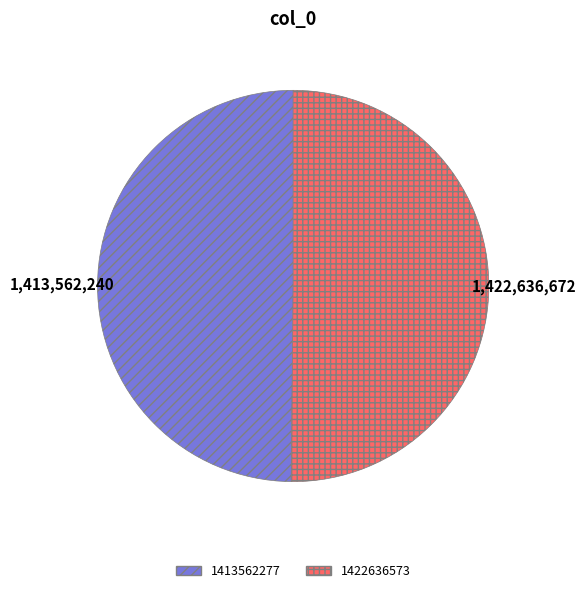

Do 1422636573 and 1413562277 together represent more than half of the pie?

Yes